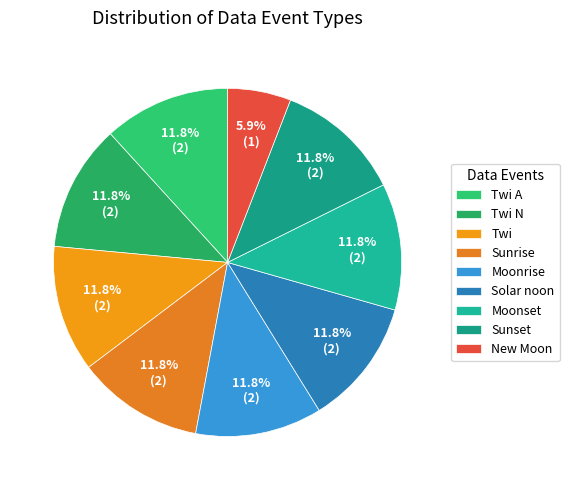

How many slices are in this pie chart?

9